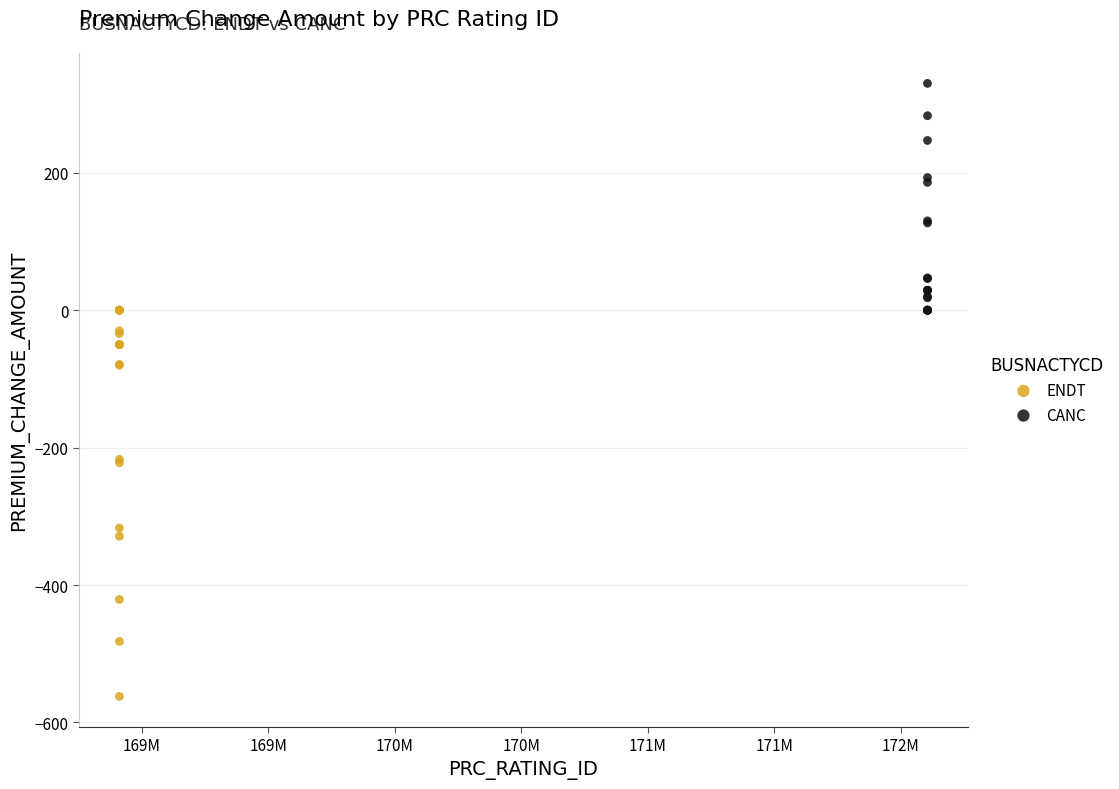

Which series has the largest Y range (max minus min)?

ENDT